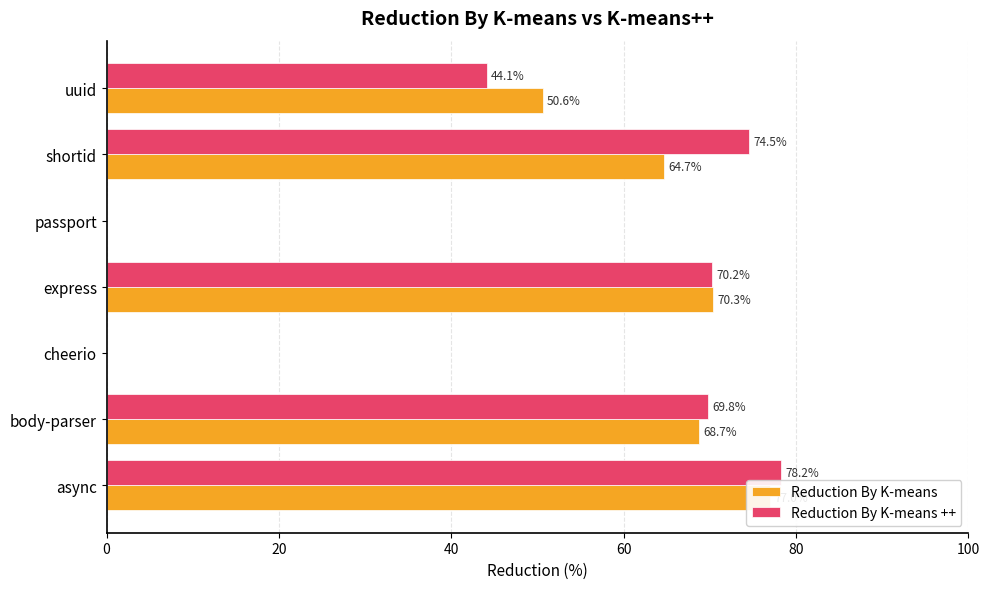

At body-parser, list the series in order from smallest to largest.

Reduction By K-means, Reduction By K-means ++